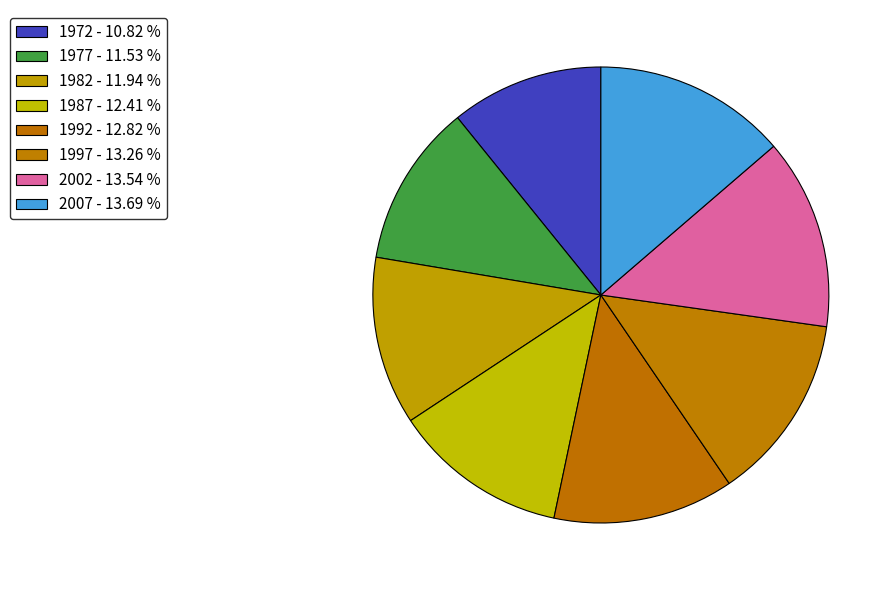

Between 2002 and 1977, which is larger?

2002